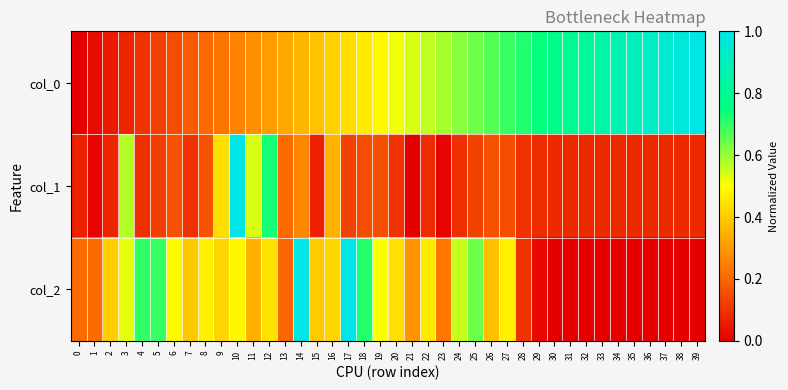

What is the greatest value displayed?

1.0